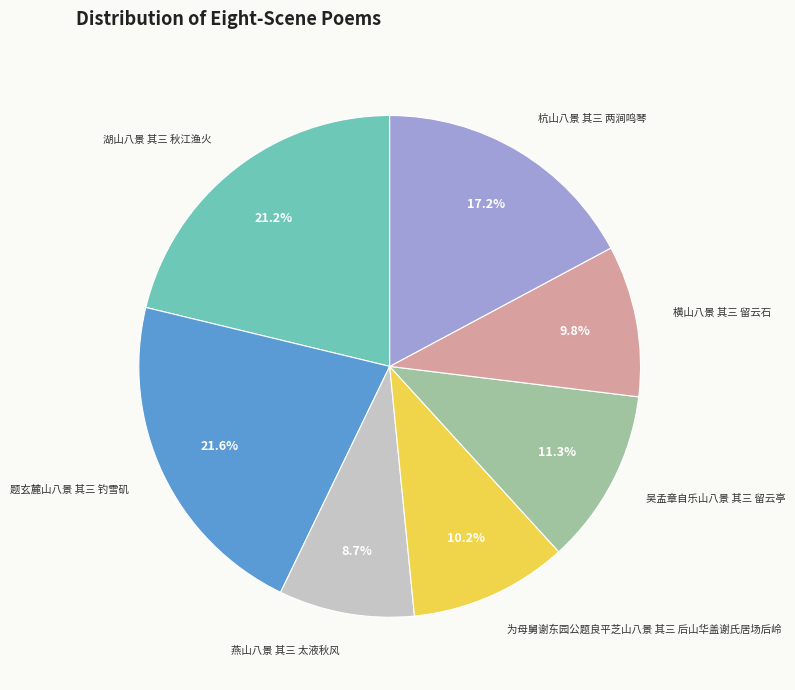

To the nearest percent, what portion does 吴孟章自乐山八景 其三 留云亭 represent?

11%